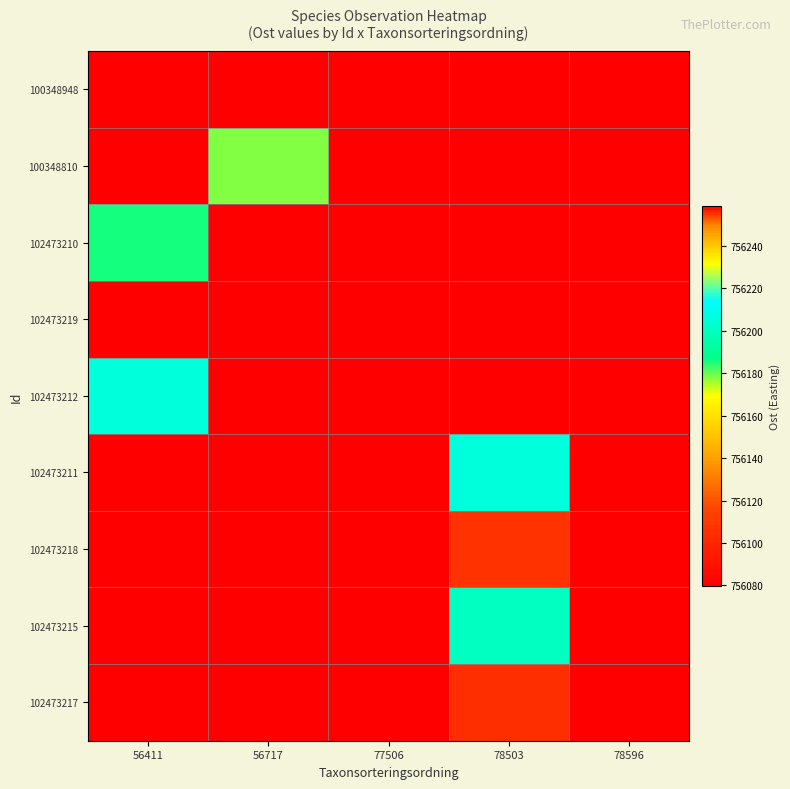

At which category is the sum across all series the highest?

78503